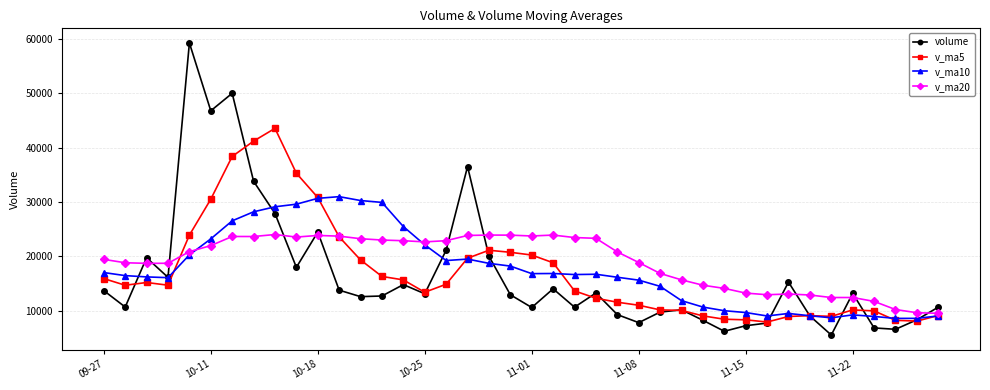

Which series has the largest range (max minus min)?

volume